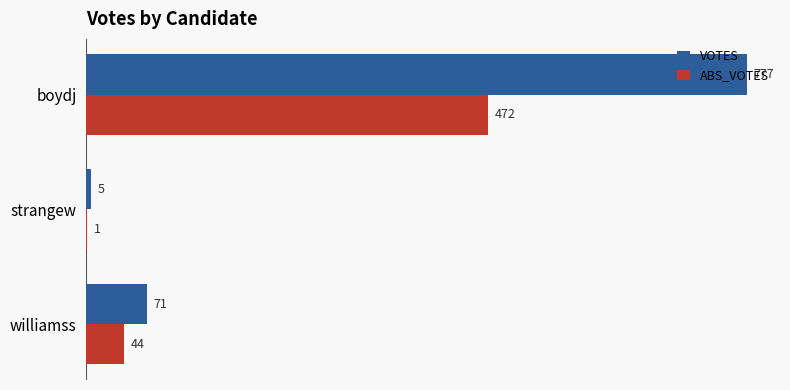

What is the greatest value displayed?

777